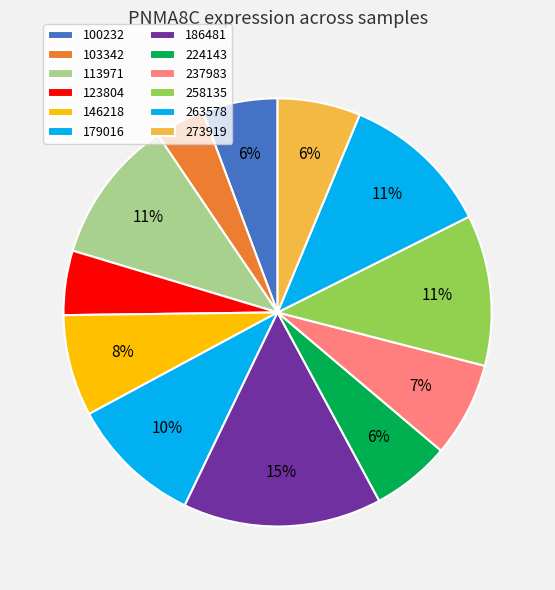

Rank the categories by value from lowest to highest.

103342, 123804, 100232, 224143, 273919, 237983, 146218, 179016, 113971, 263578, 258135, 186481